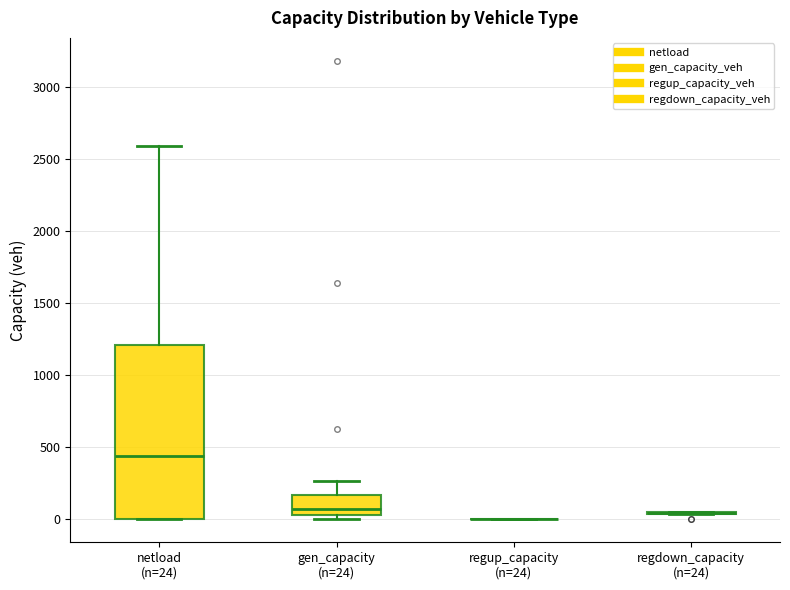

Reading left to right, read every box against the y-axis: the position of its median line, the range the box covers, and the ends of its whiskers. The values are not printed on the chart, so give them approximately, as read against the axis.

netload (n=24): median 450, box 0 to 1200, whiskers 0 to 2600
gen_capacity (n=24): median 50 (just above the box's lower edge), box 50 to 150, whiskers 0 to 250
regup_capacity (n=24): box collapsed to a line at 0, whiskers 0 to 0
regdown_capacity (n=24): box collapsed to a line at 50, whiskers 50 to 50